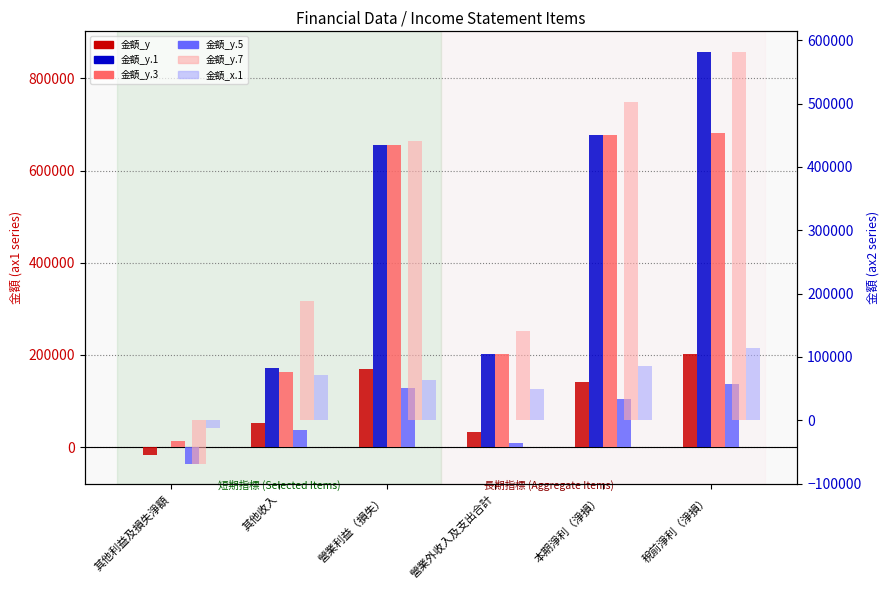

List the labels in order of 金額_y.7 value, largest first.

稅前淨利（淨損）, 本期淨利（淨損）, 營業利益（損失）, 其他收入, 營業外收入及支出合計, 其他利益及損失淨額